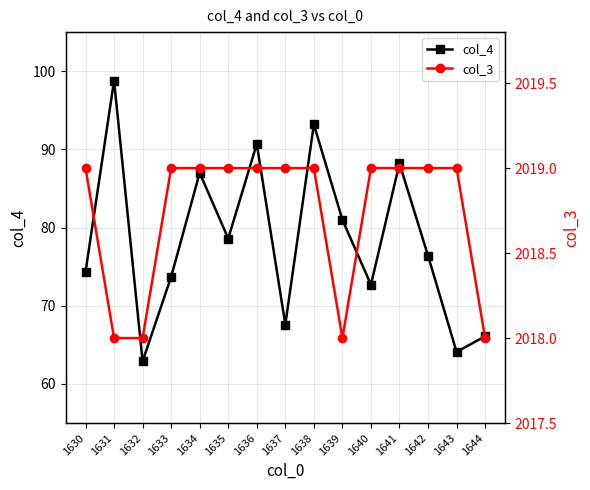

How many lines are shown in the chart?

2